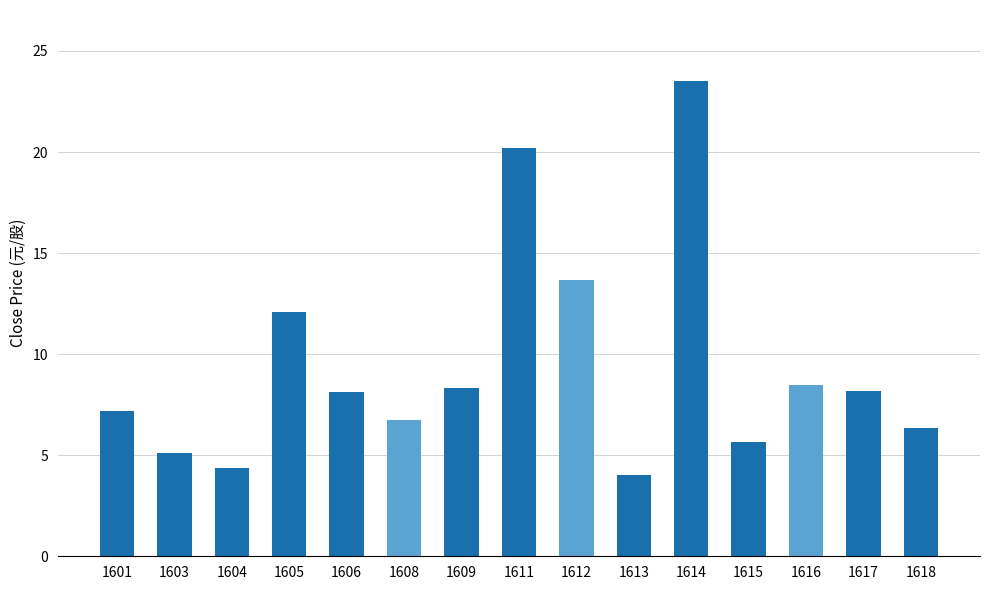

How many categories are shown in the chart?

15